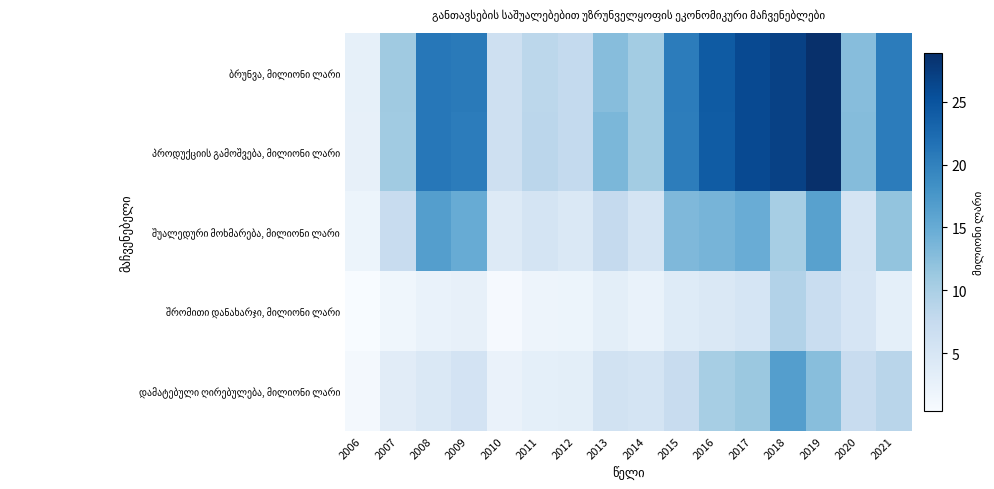

How many data points does each series have?

16